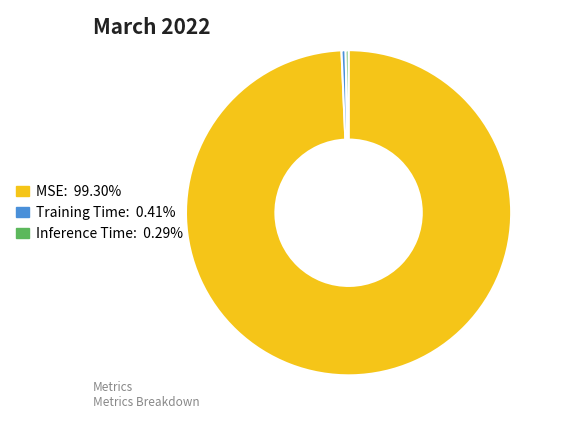

Count the number of slices in the pie.

3